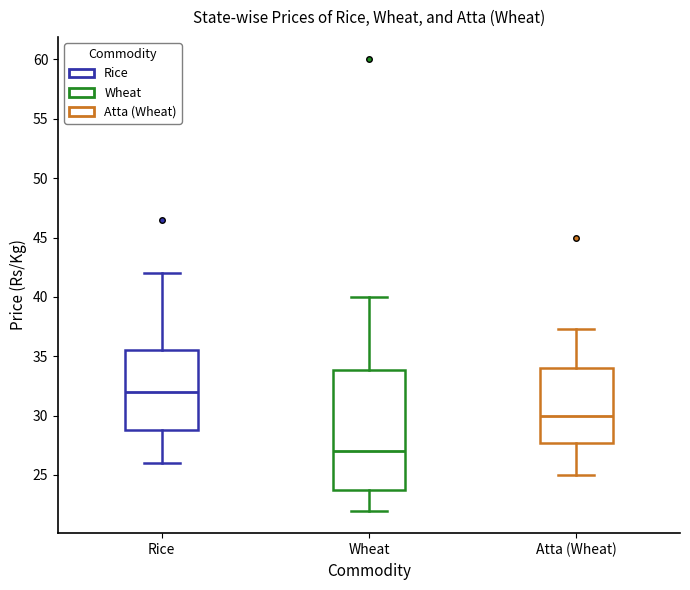

Which box is the tallest, from its lower edge to its upper edge?

Wheat